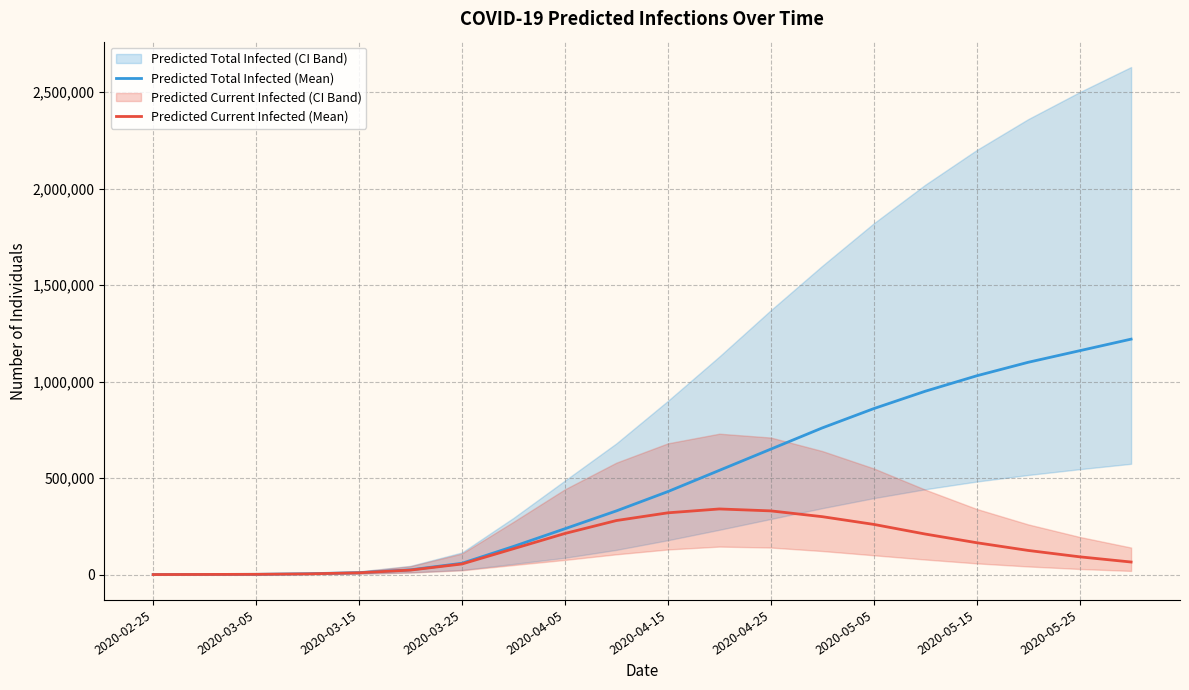

What is the sum of the Predicted Current Infected (Mean) values at 2020-04-25 and 2020-05-15?

495000